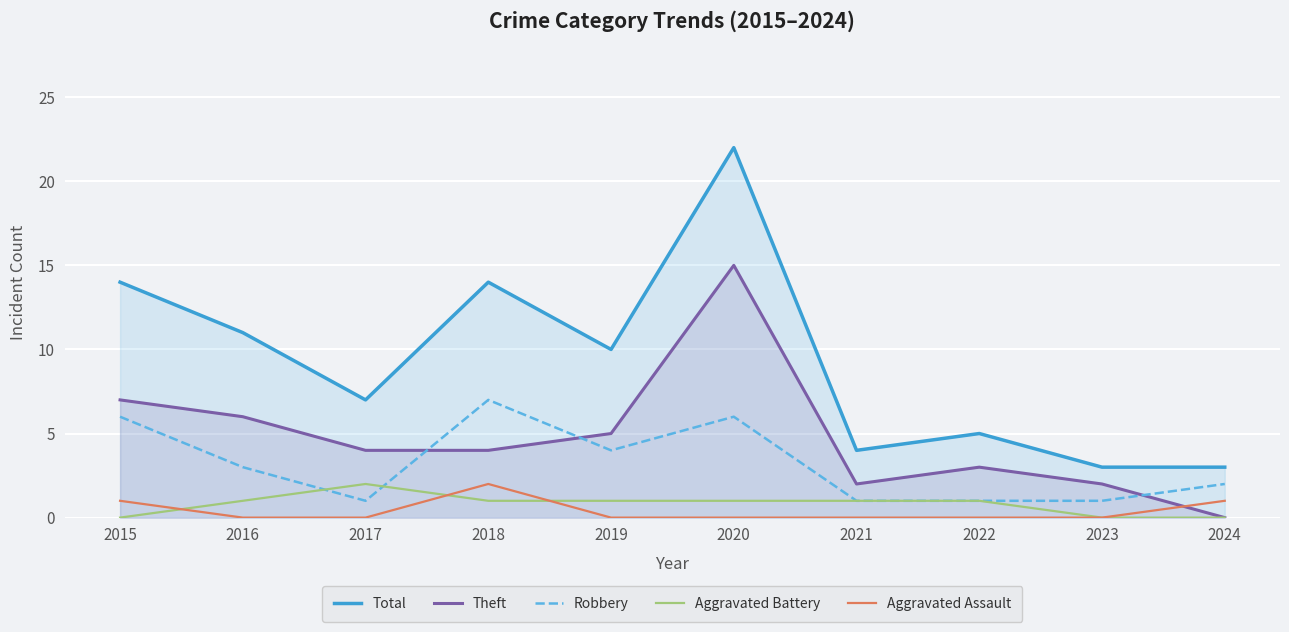

Reading right to left, extract all data points from this chart.

Total: 2024=3	2023=3	2022=5	2021=4	2020=22	2019=10	2018=14	2017=7	2016=11	2015=14
Theft: 2024=0	2023=2	2022=3	2021=2	2020=15	2019=5	2018=4	2017=4	2016=6	2015=7
Robbery: 2024=2	2023=1	2022=1	2021=1	2020=6	2019=4	2018=7	2017=1	2016=3	2015=6
Aggravated Battery: 2024=0	2023=0	2022=1	2021=1	2020=1	2019=1	2018=1	2017=2	2016=1	2015=0
Aggravated Assault: 2024=1	2023=0	2022=0	2021=0	2020=0	2019=0	2018=2	2017=0	2016=0	2015=1